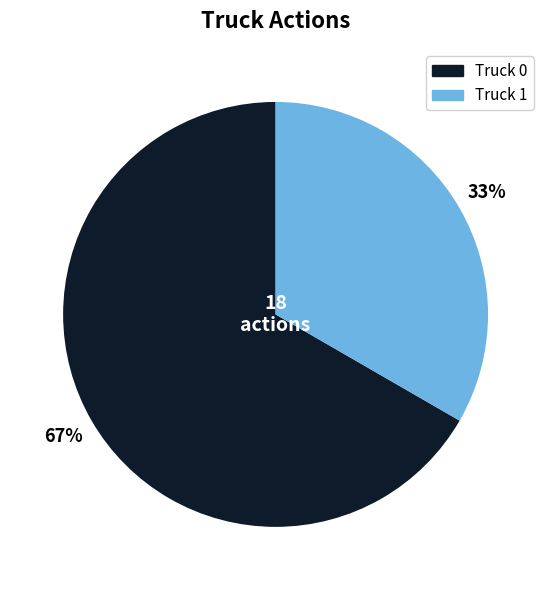

Count the number of slices in the pie.

2